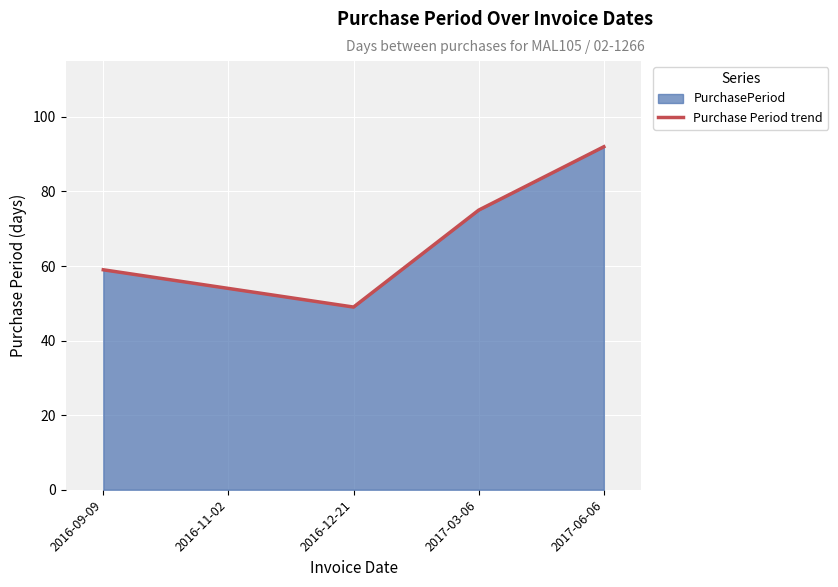

True or false: there are more than 0 points higher than both neighbors.

False